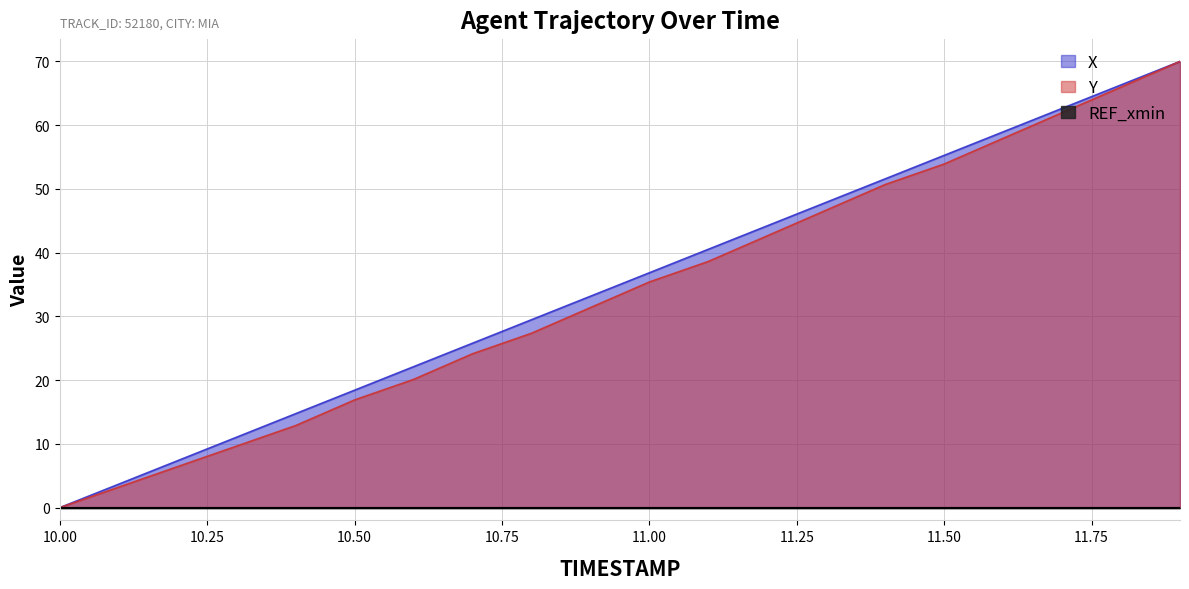

What is the greatest value displayed?

70.0